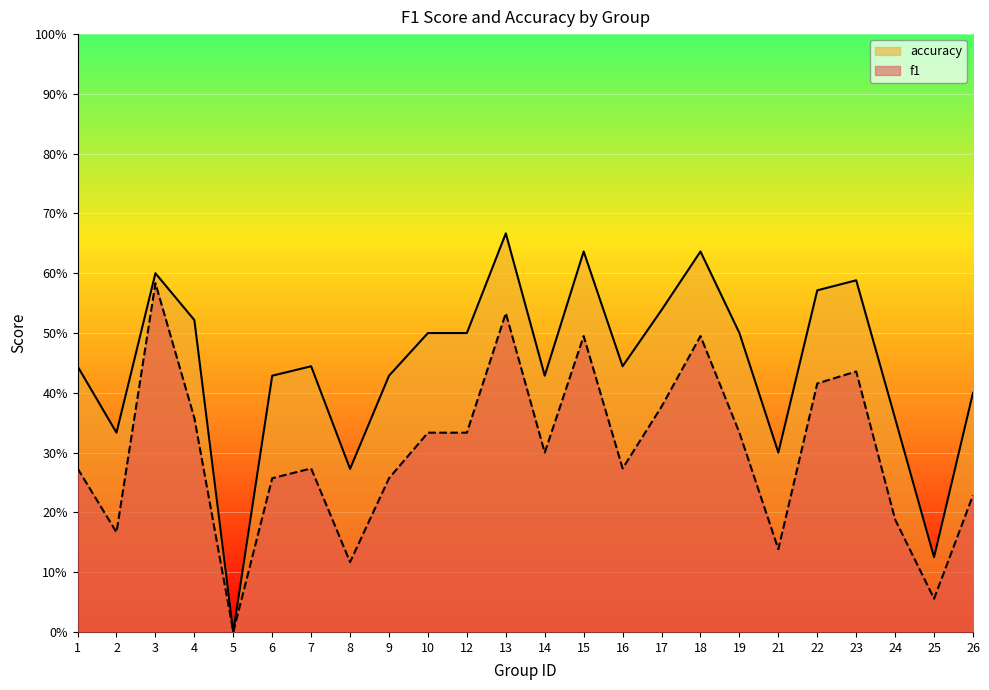

Is it true that accuracy equals 0.1 at 6?

False